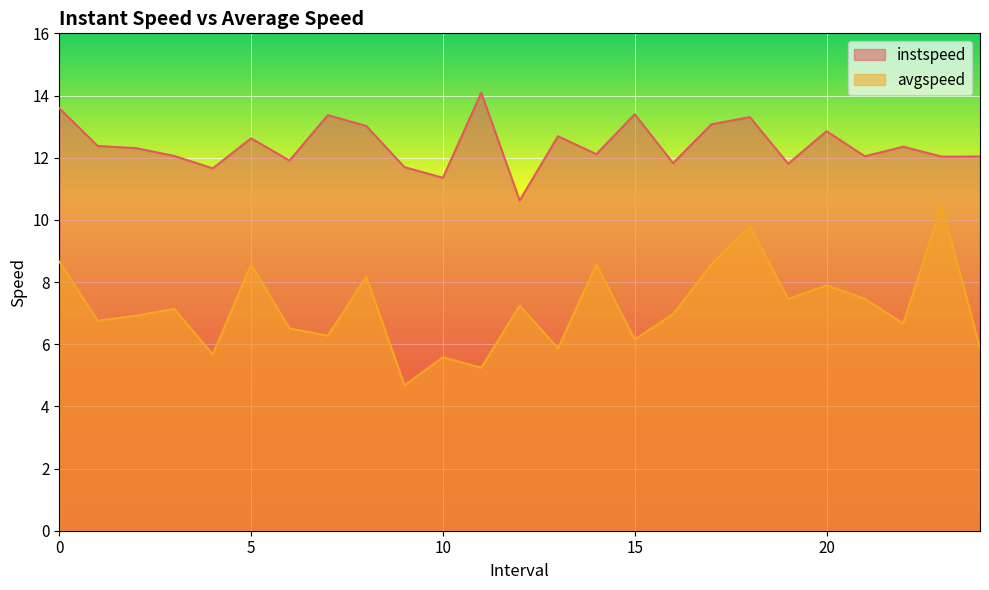

How many values in the instspeed series exceed 12?

18